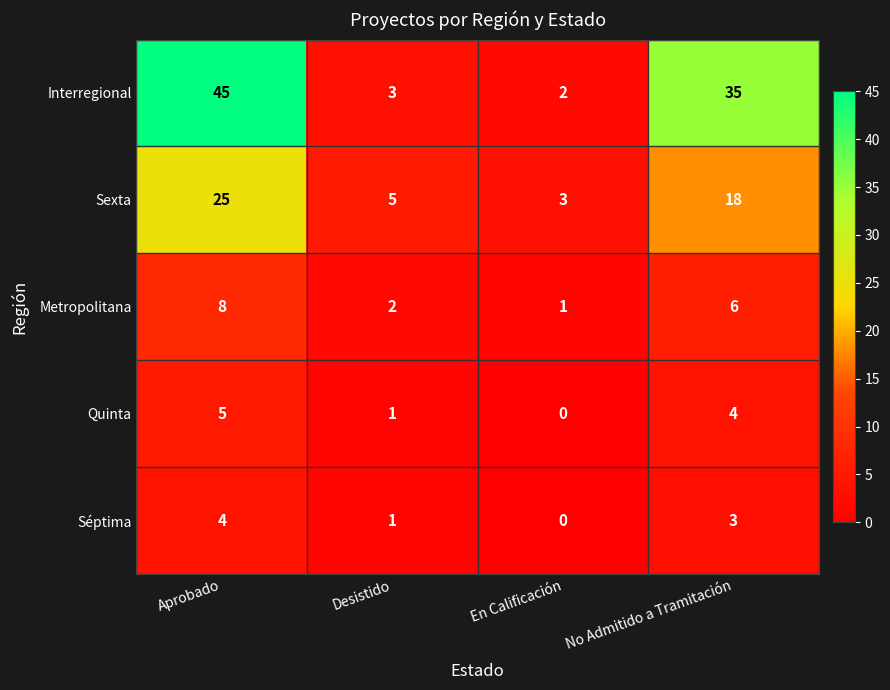

Which series has the largest total across all categories?

Interregional